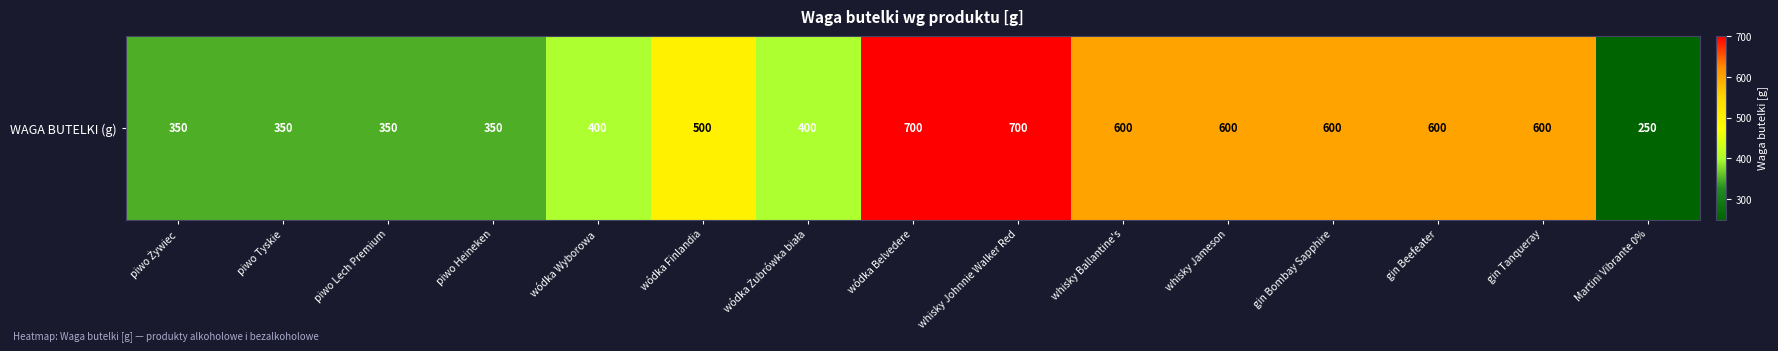

What is the difference between the maximum and minimum values?

450